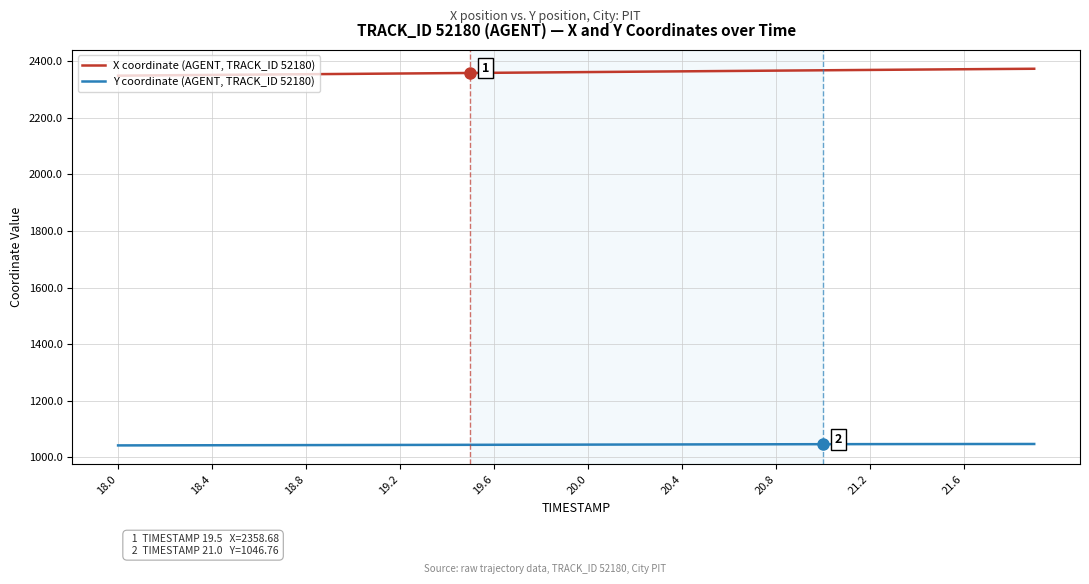

What is the difference between the maximum and minimum values in the Y coordinate (AGENT, TRACK_ID 52180) series?

5.0